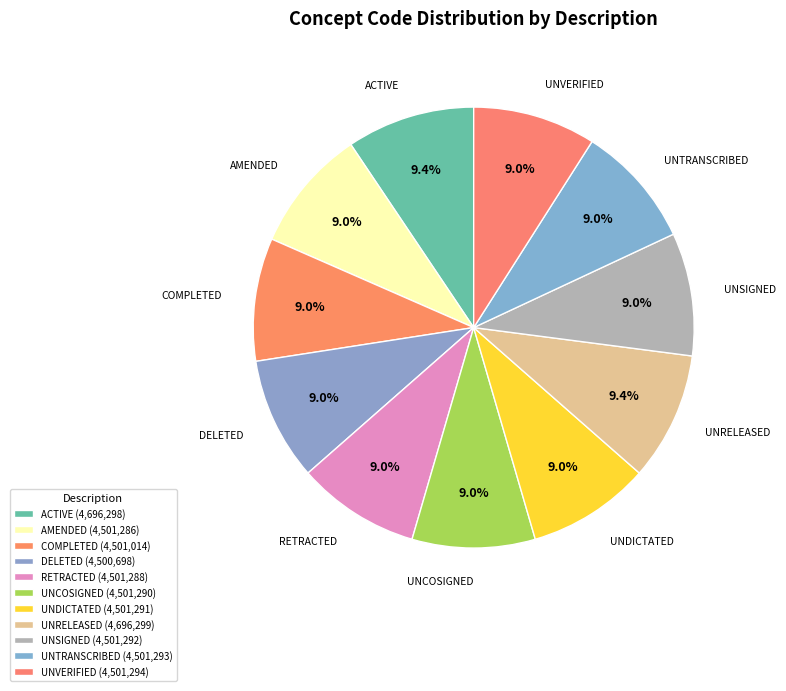

Count the number of slices in the pie.

11